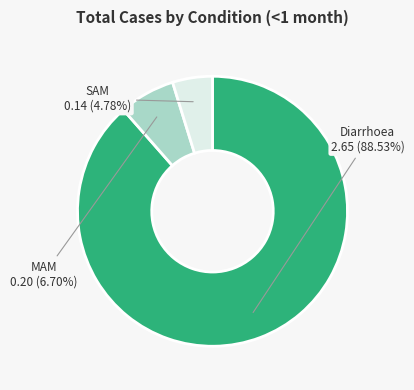

To the nearest percent, what is the difference between the largest and smallest slice percentages?

84%